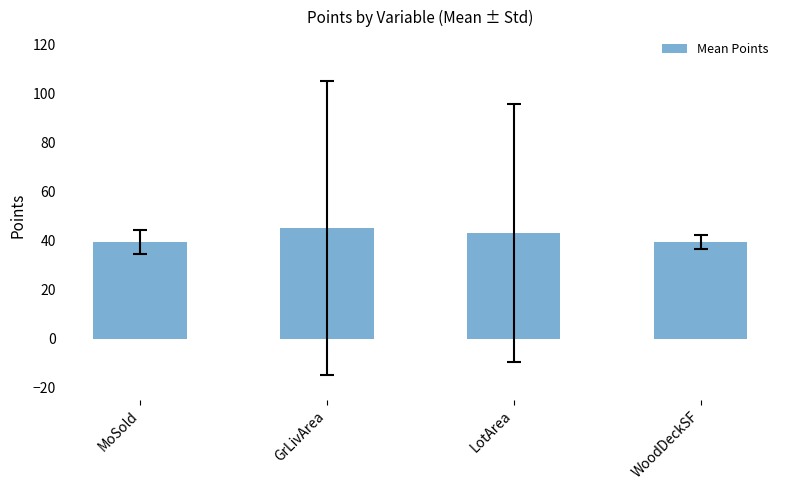

What is the change in value from MoSold to GrLivArea?

+5.7